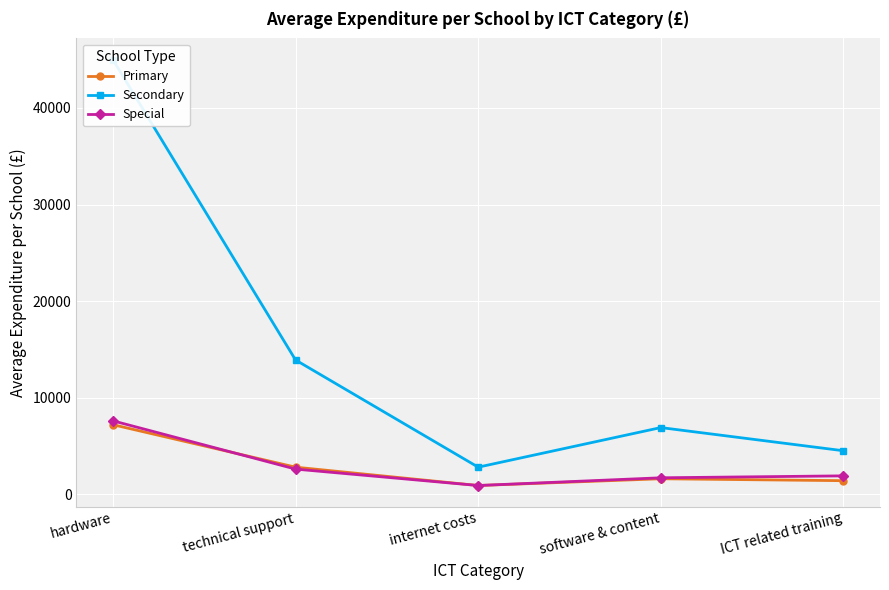

At technical support, list the series in order from largest to smallest.

Secondary, Primary, Special